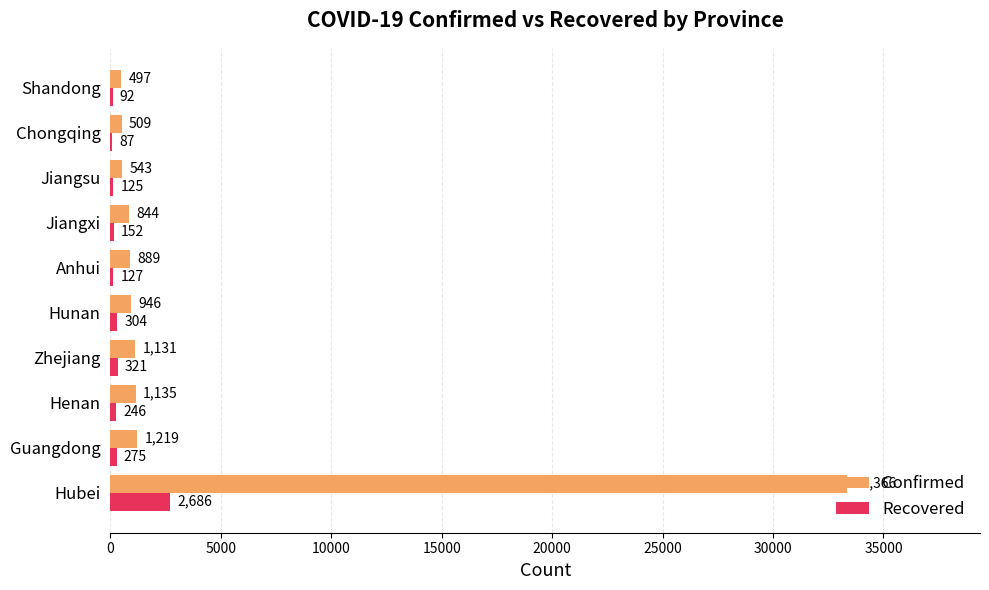

What is the highest value of the Recovered series?

2686